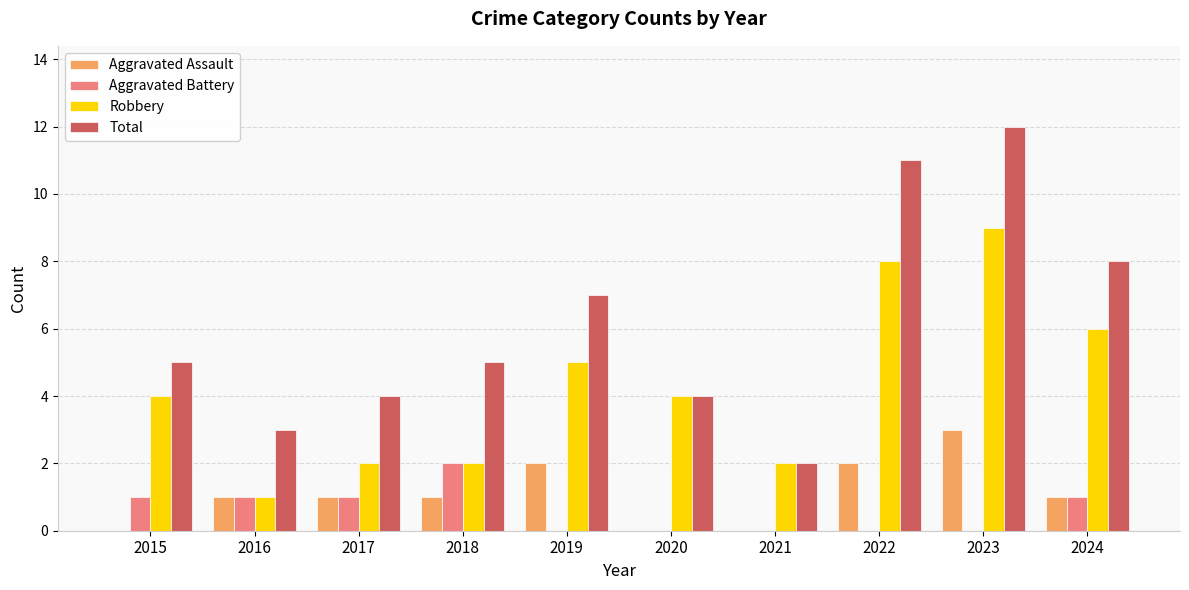

Which series changed the most between 2016 and 2023?

Total